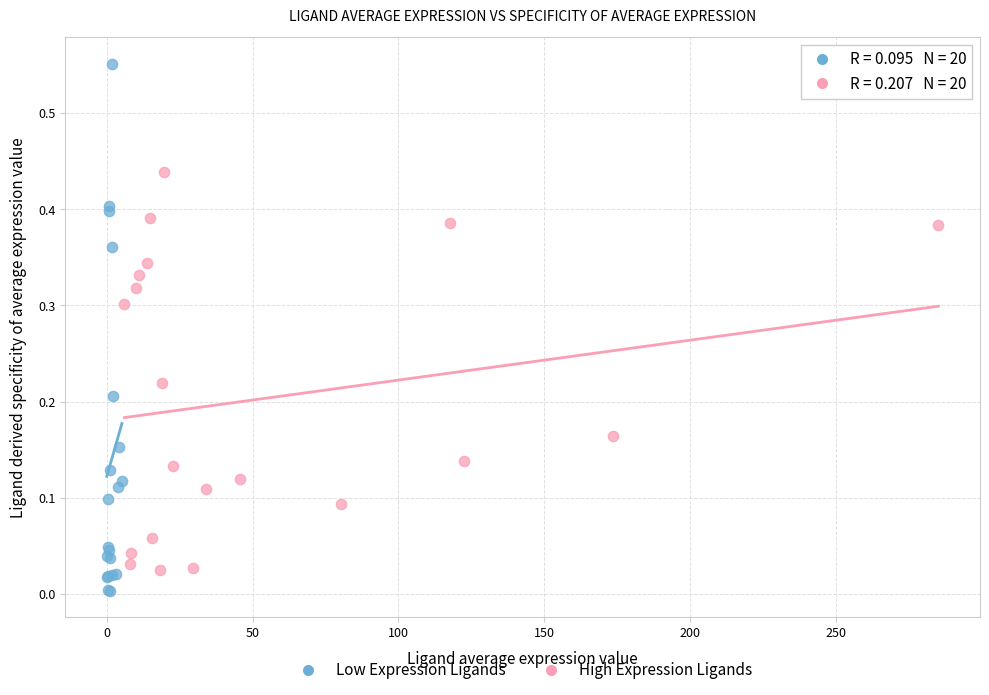

Which series has the widest spread of Y values?

Low Expression Ligands